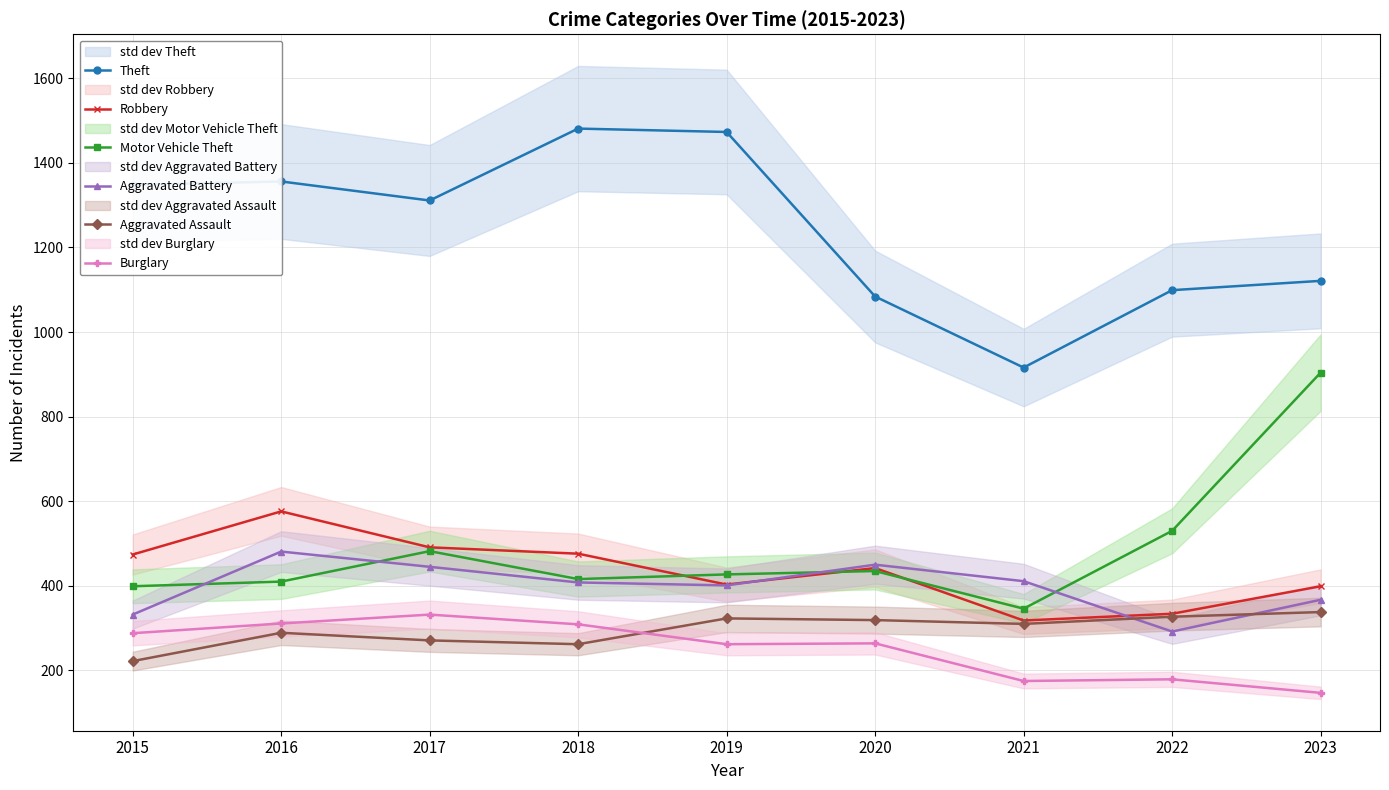

At 2016, list the series in order from largest to smallest.

Theft, Robbery, Aggravated Battery, Motor Vehicle Theft, Burglary, Aggravated Assault